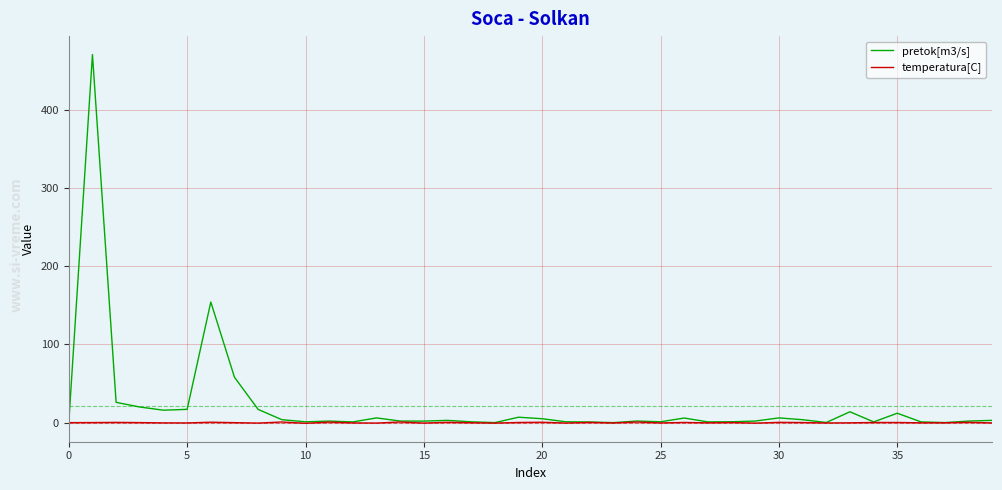

What are all the series names shown in the legend?

pretok[m3/s], temperatura[C]